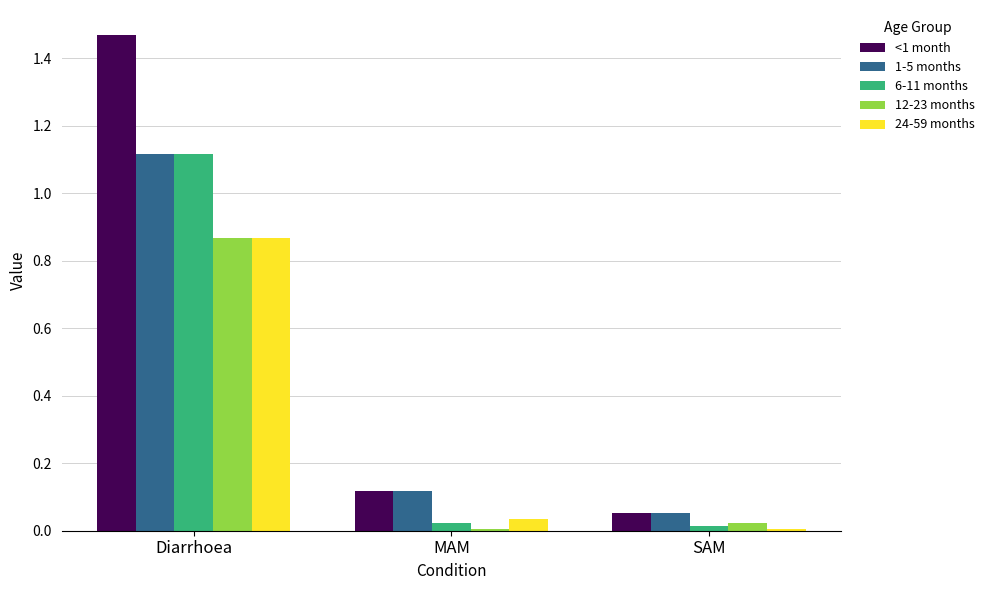

True or false: 24-59 months has a value of 0.4 at Diarrhoea.

False